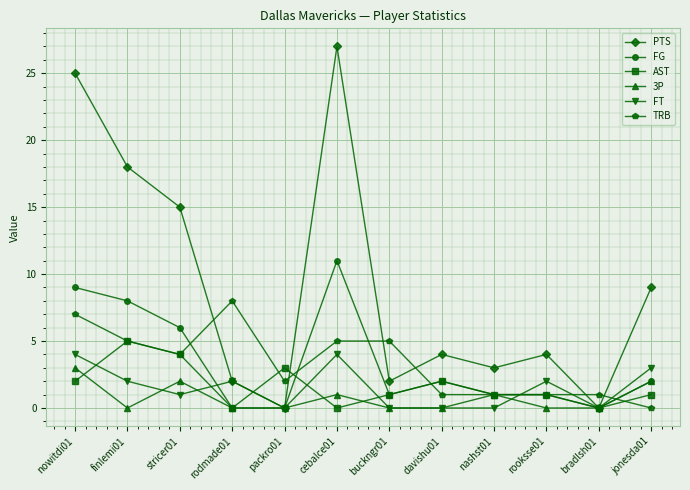

Where do TRB and PTS first cross each other?

stricer01 and rodmade01